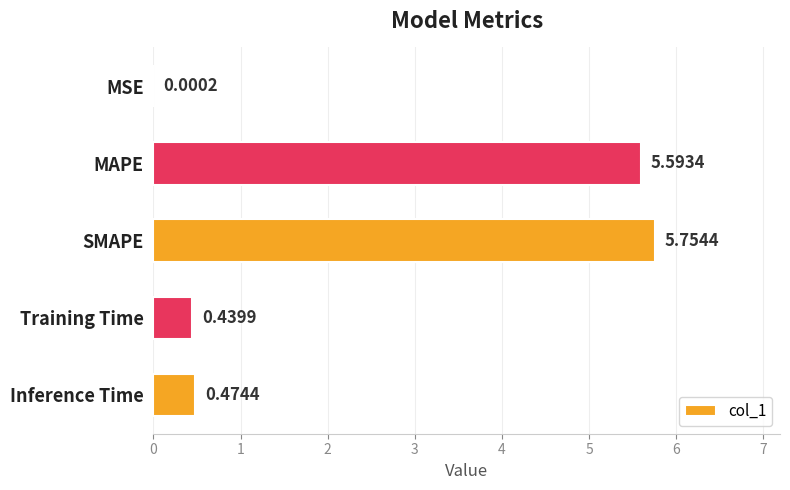

What is the sum of the values at Inference Time and MAPE?

6.1